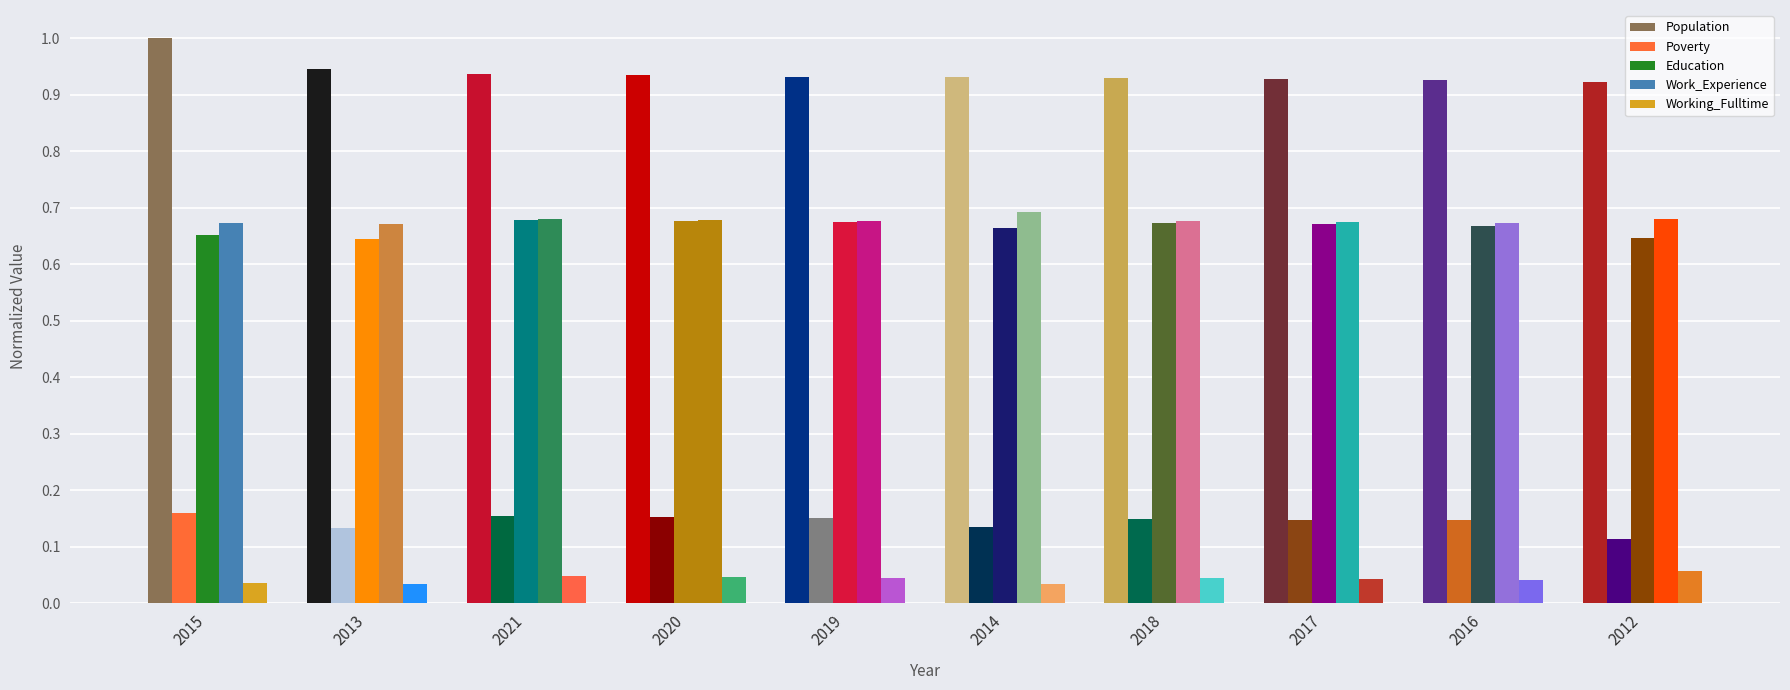

List the labels in order of Population value, smallest first.

2012, 2016, 2017, 2018, 2014, 2019, 2020, 2021, 2013, 2015